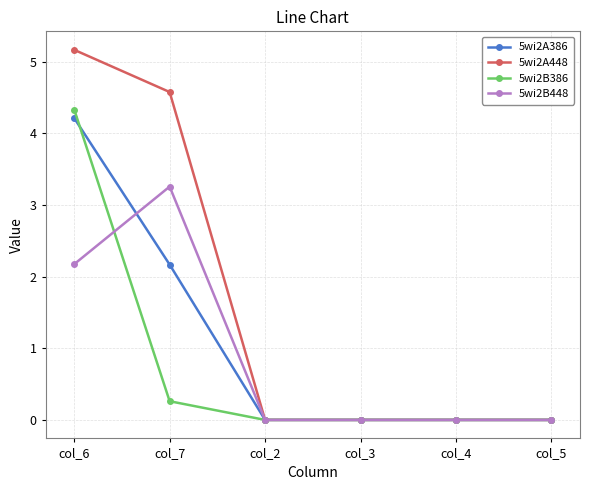

Does the chart have visible grid lines?

Yes